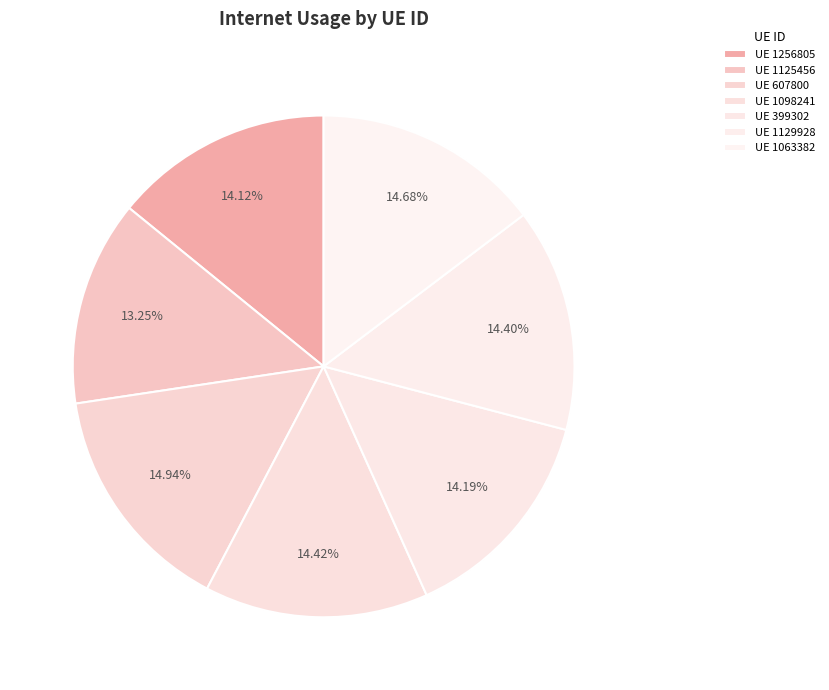

How many segments does this pie chart have?

7